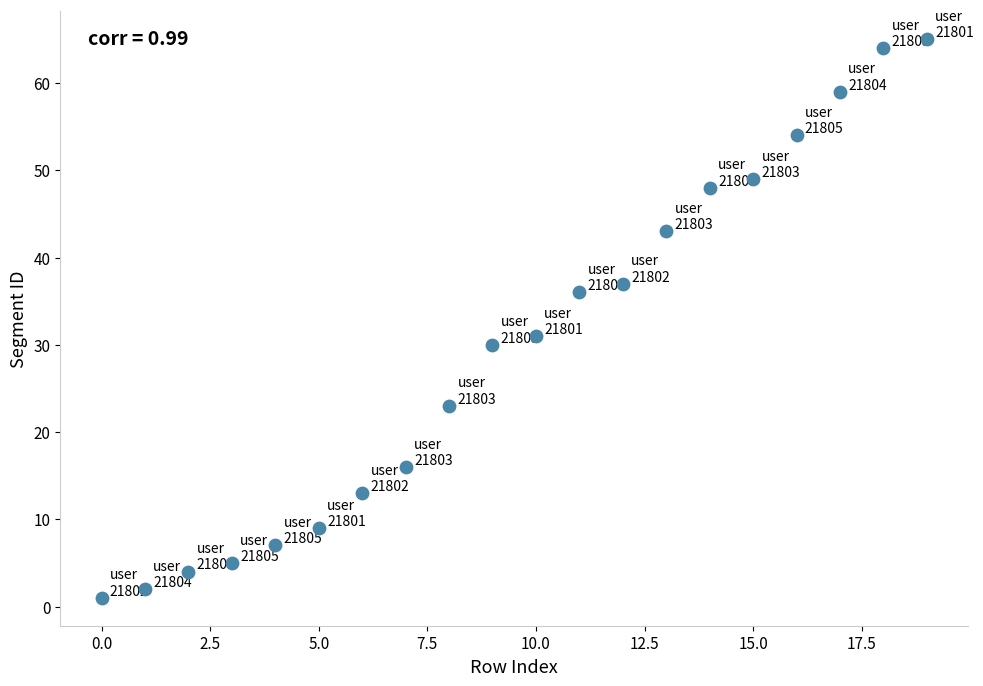

What Y value in the scatter plot is closest to 33?

31